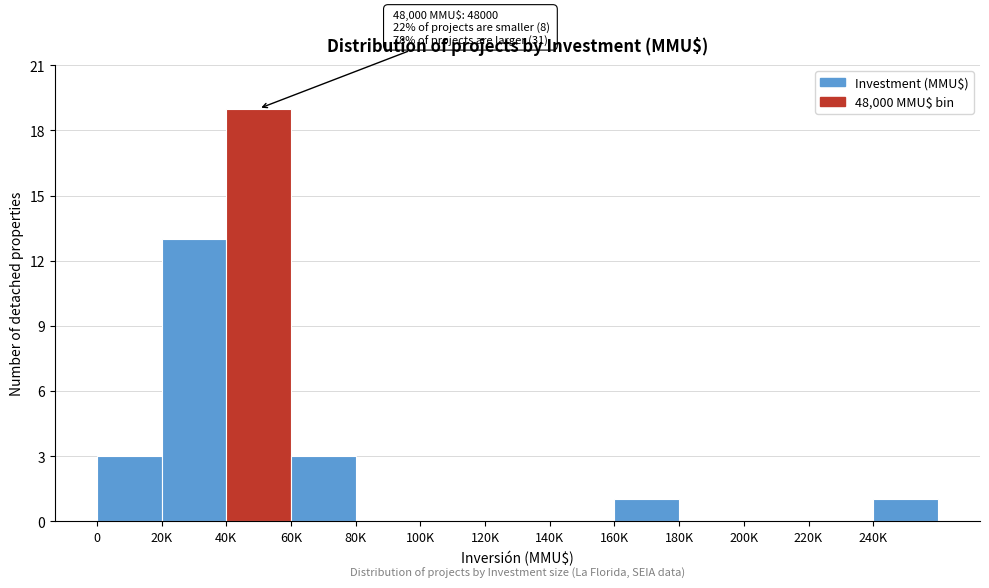

Reading left to right, list all the values displayed in this chart.

0=3	20K=13	40K=19	60K=3	80K=0	100K=0	120K=0	140K=0	160K=1	180K=0	200K=0	220K=0	240K=1